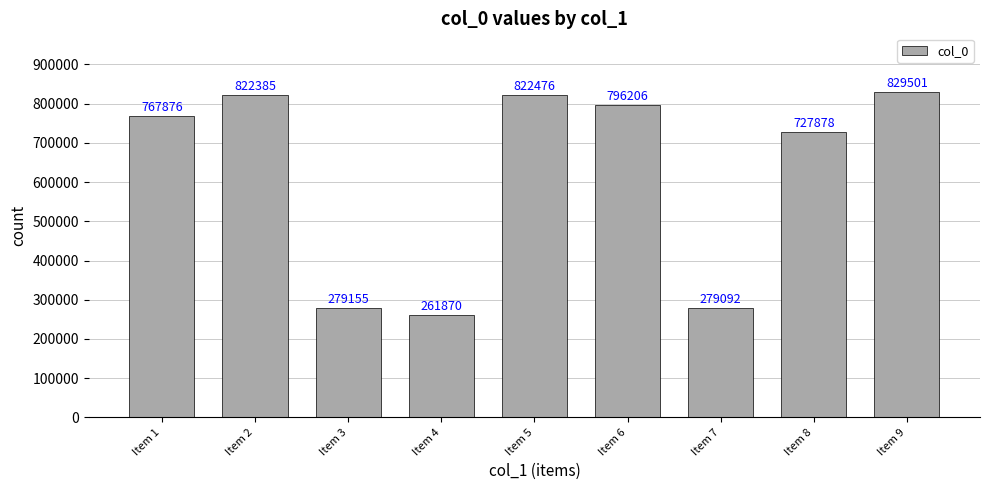

List the labels in order of value, largest first.

Item 9, Item 5, Item 2, Item 6, Item 1, Item 8, Item 3, Item 7, Item 4